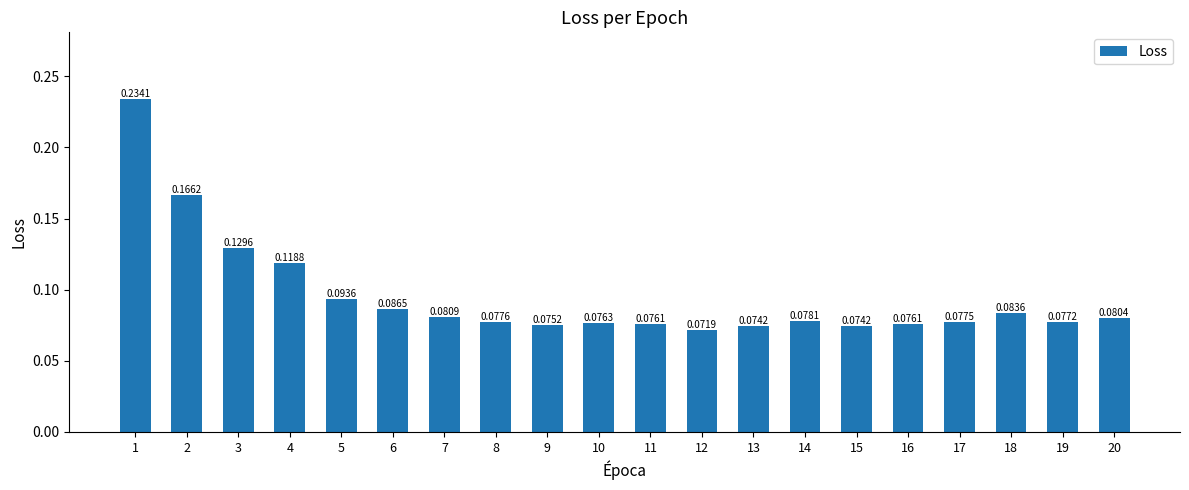

What is the sum of all values?

1.9